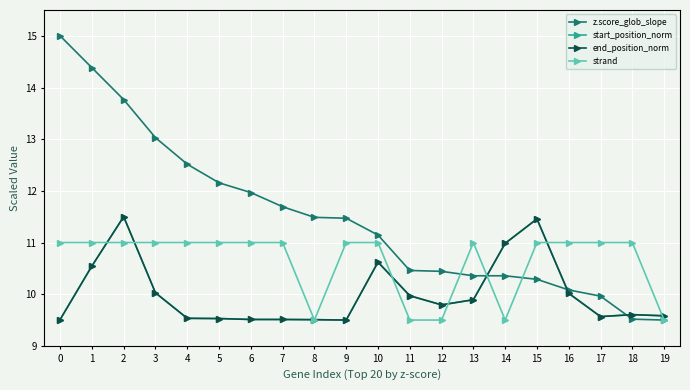

What is the value of the end_position_norm point at the 20th from the left?

9.6